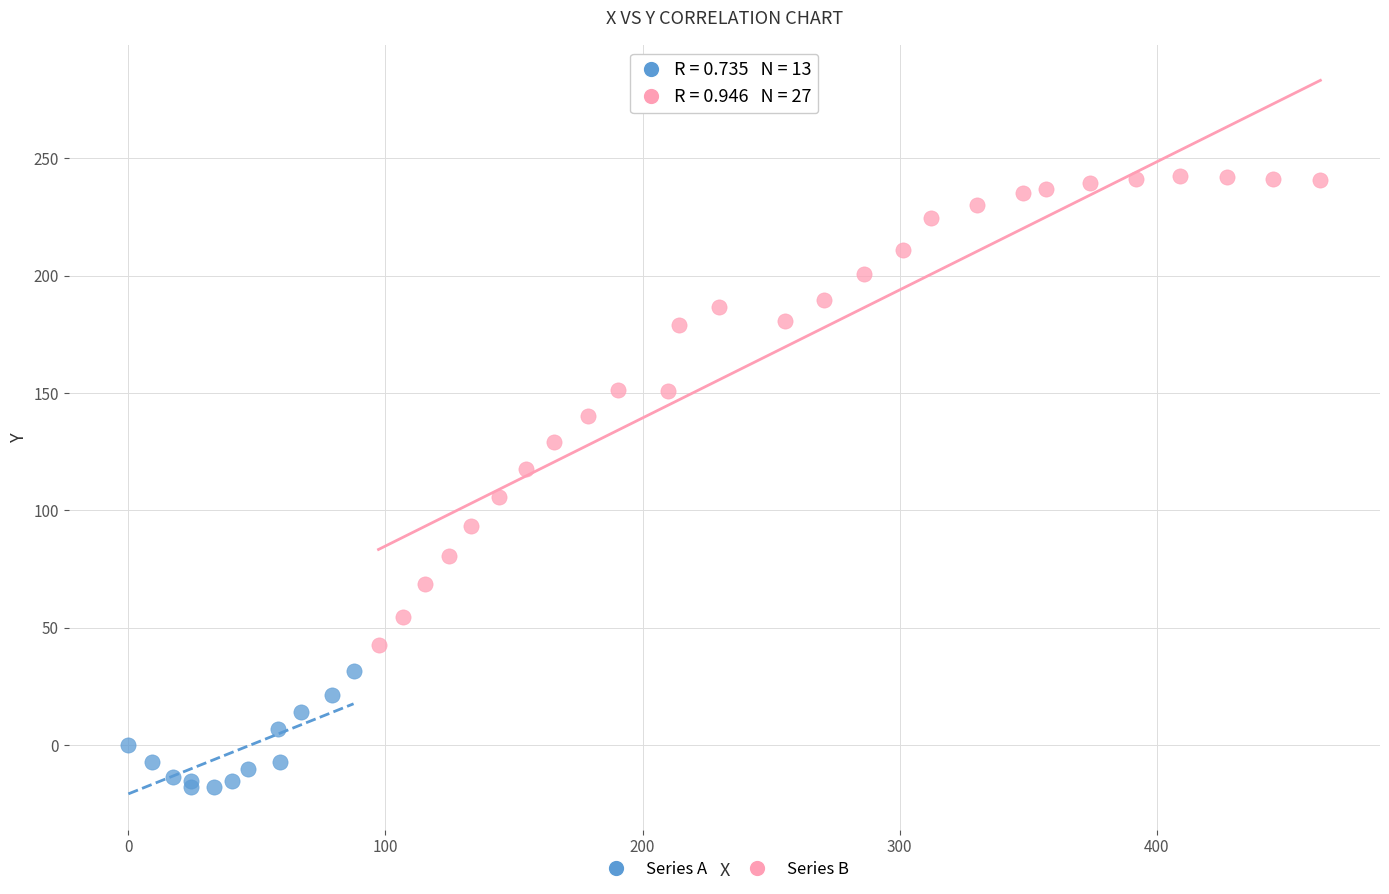

Which series contains the highest Y value?

Series B